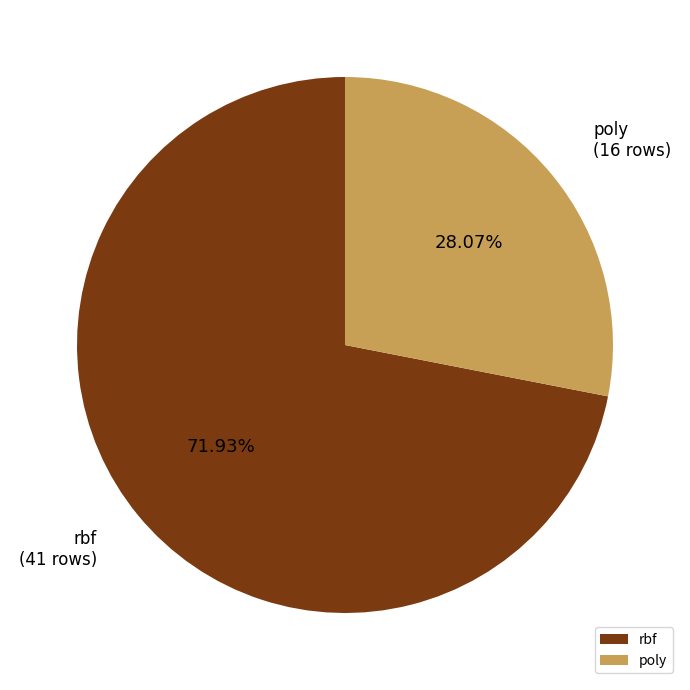

The poly slice represents 33% of the pie. True or false?

False